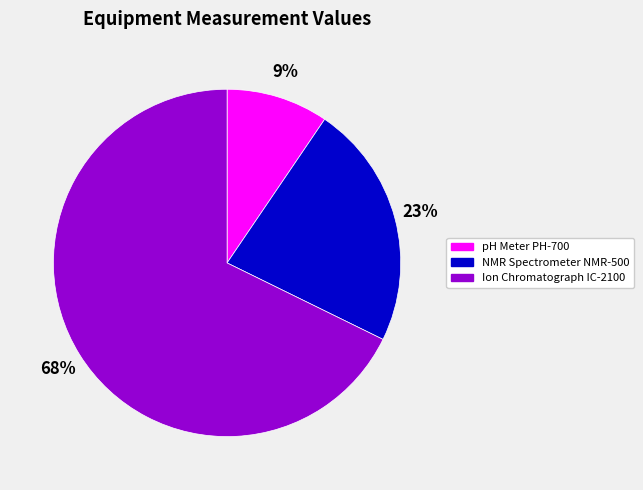

How many segments does this pie chart have?

3